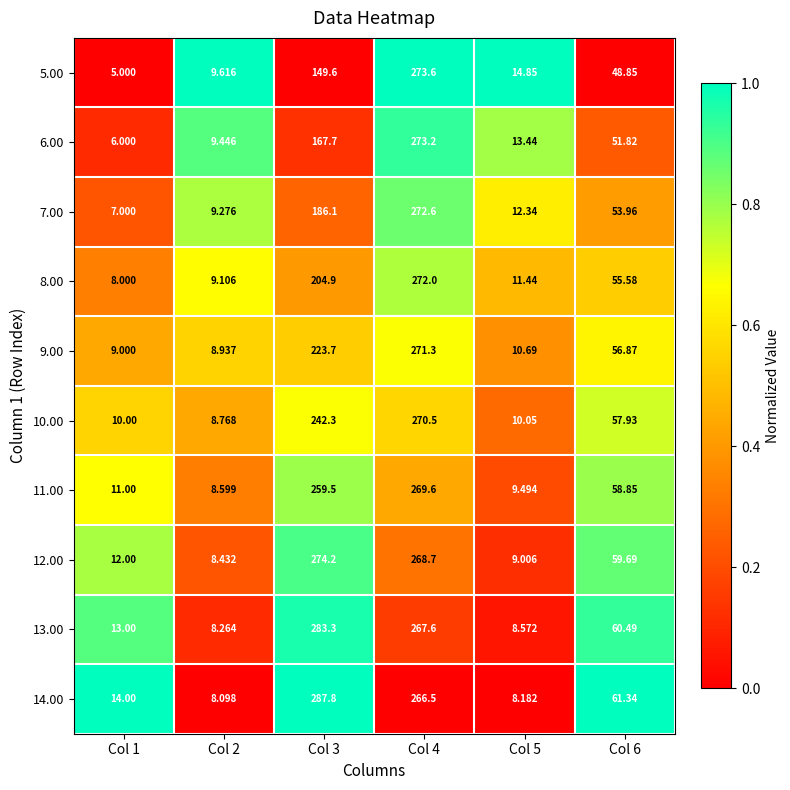

Is the value of 11.00 at Col 1 greater than the value of 10.00 at Col 6?

No